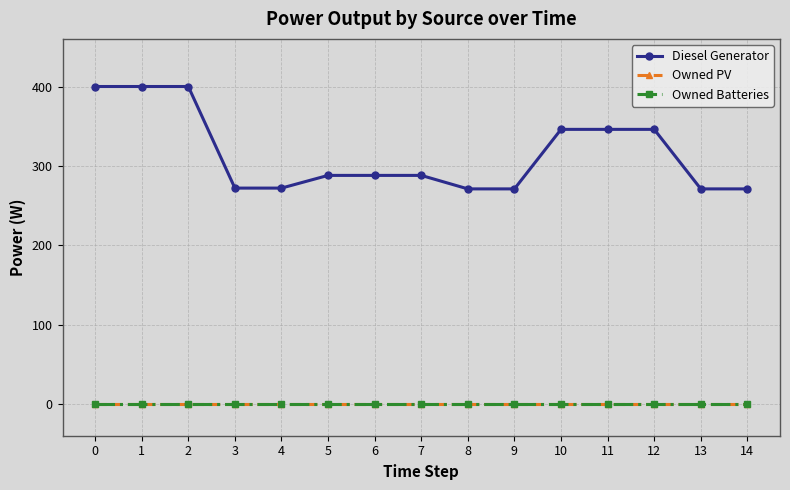

The Diesel Generator series shows 272 at 4. True or false?

True